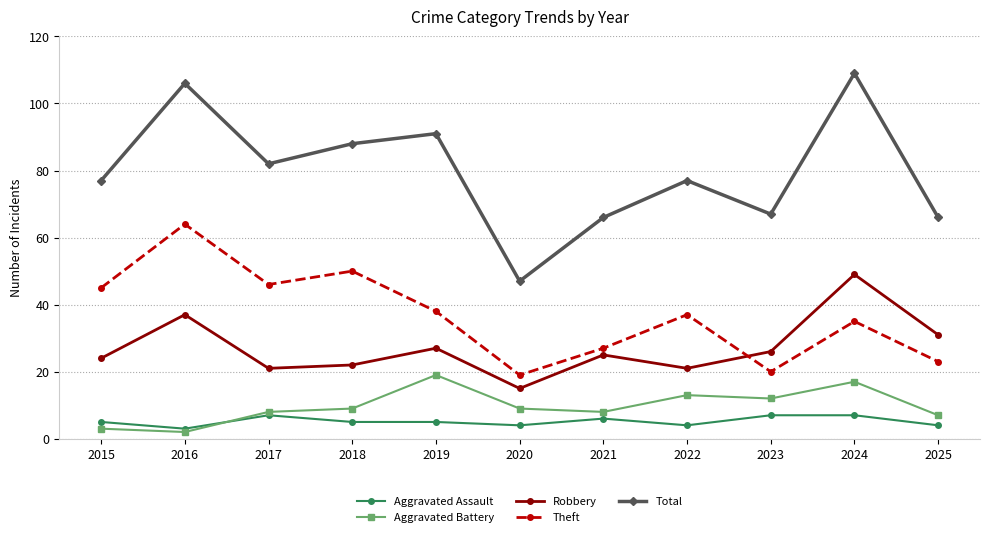

What is the value of the Total point at the 3rd from the left?

82